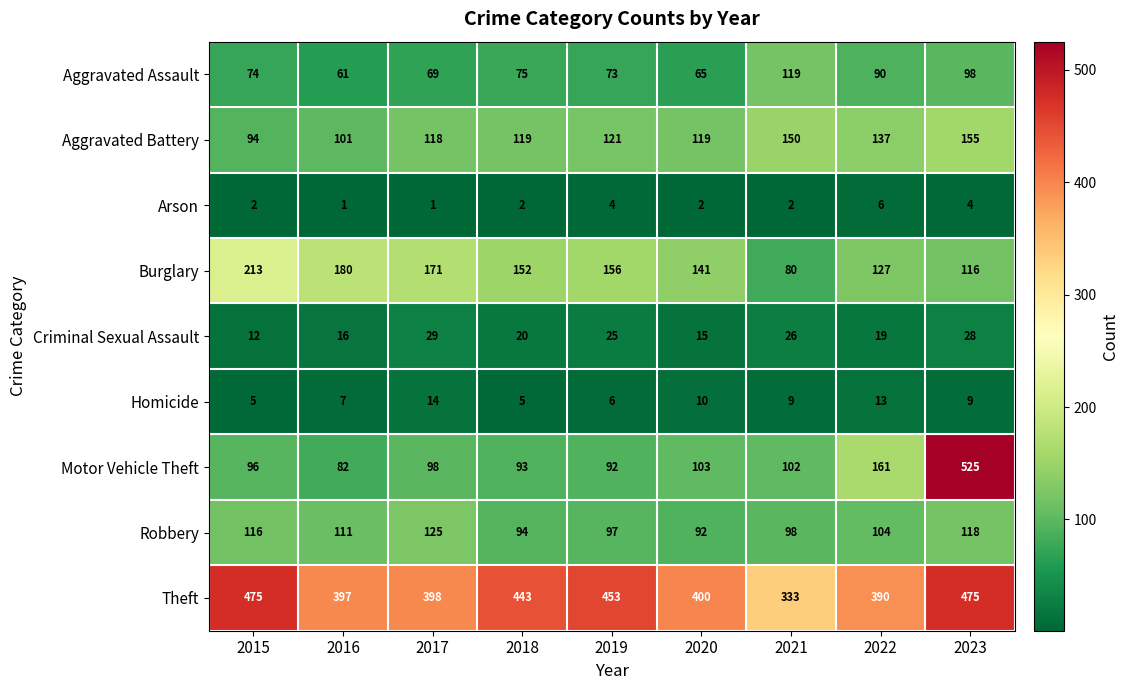

At how many categories does at least one series exceed 358?

8